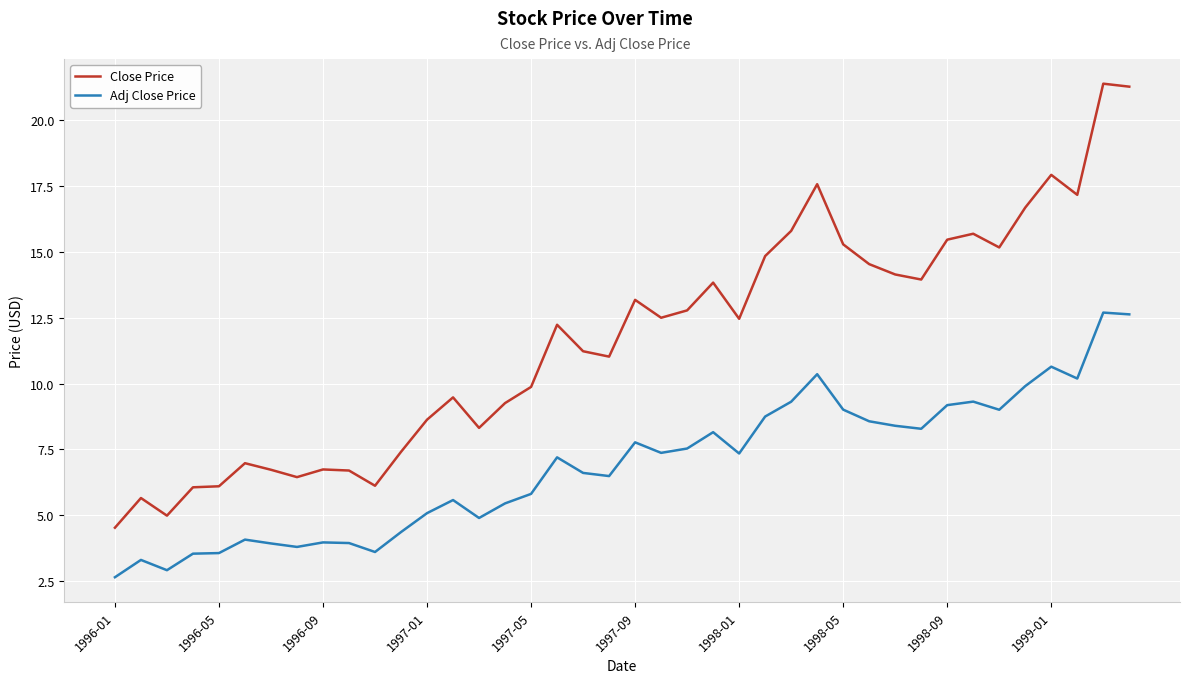

Which series has the widest spread of values?

Close Price